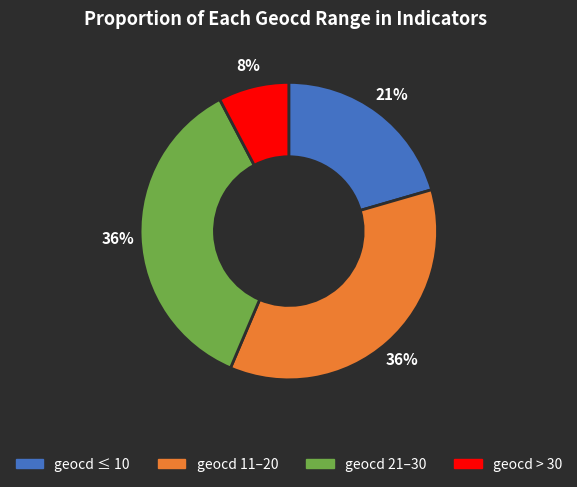

The geocd ≤ 10 slice represents 21% of the pie. True or false?

True